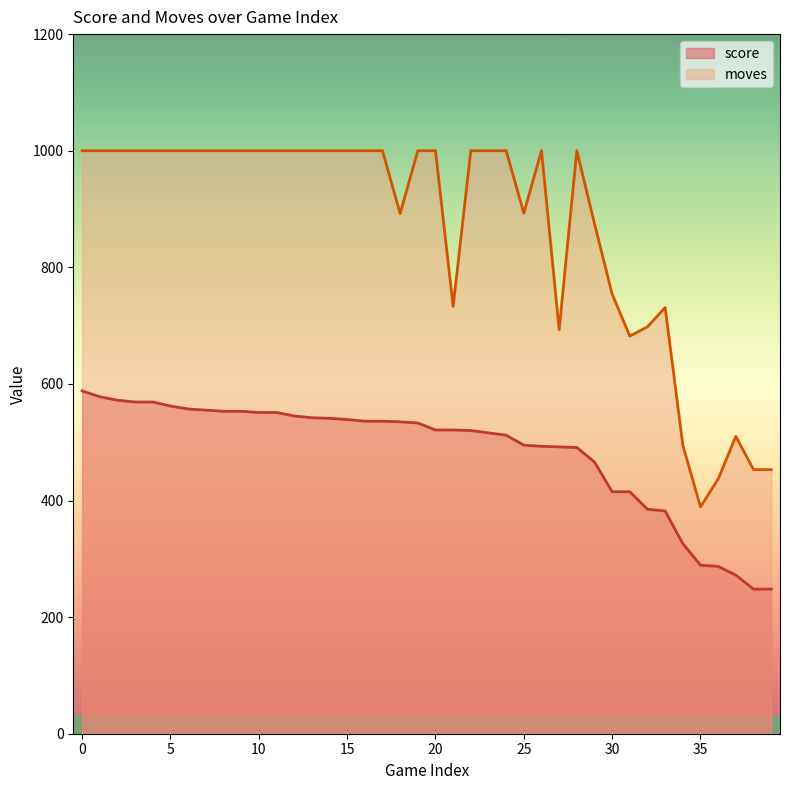

What is the minimum value for moves?

389